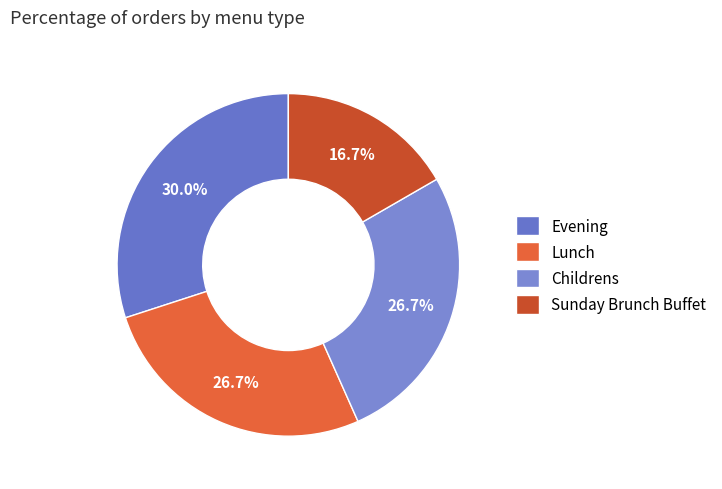

What percentage do Lunch and Childrens together represent?

53.3%